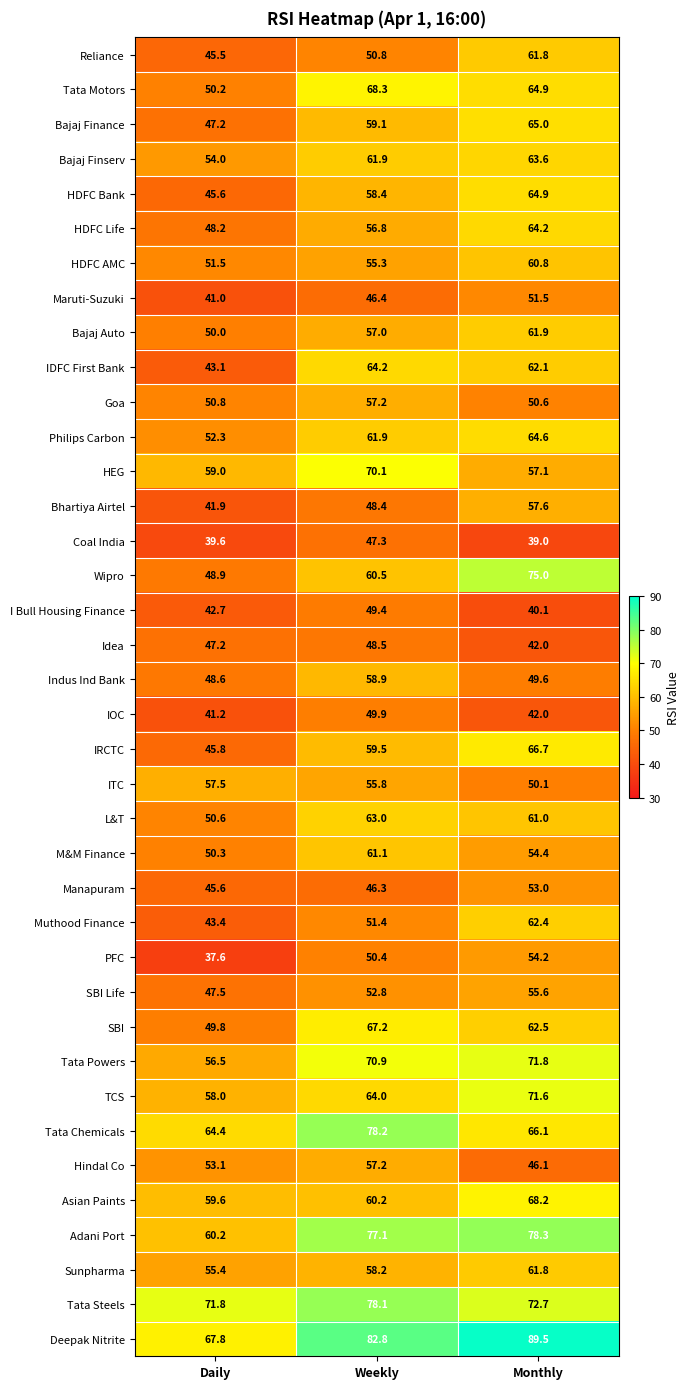

What is the sum of all I Bull Housing Finance values?

132.2